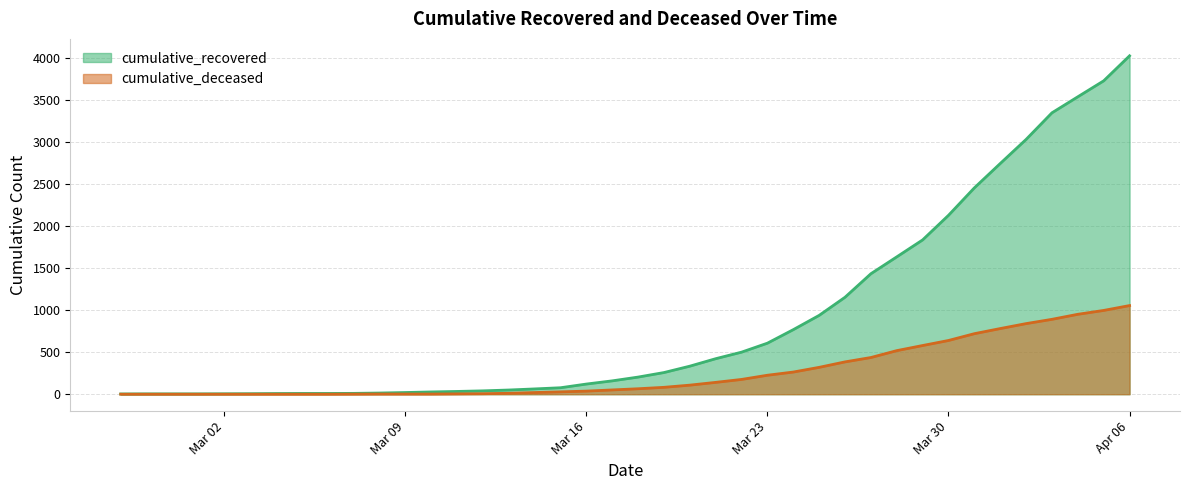

At which label does cumulative_deceased first exceed 65?

2020-03-19